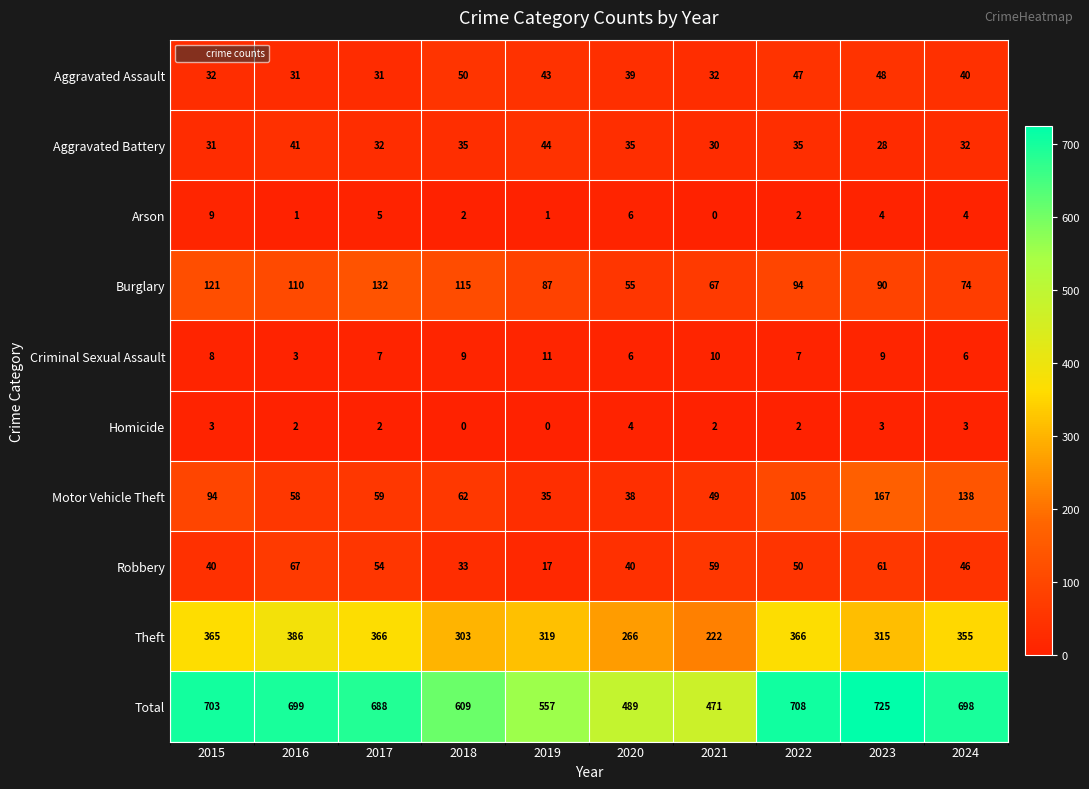

Which series has the widest spread of values?

Total